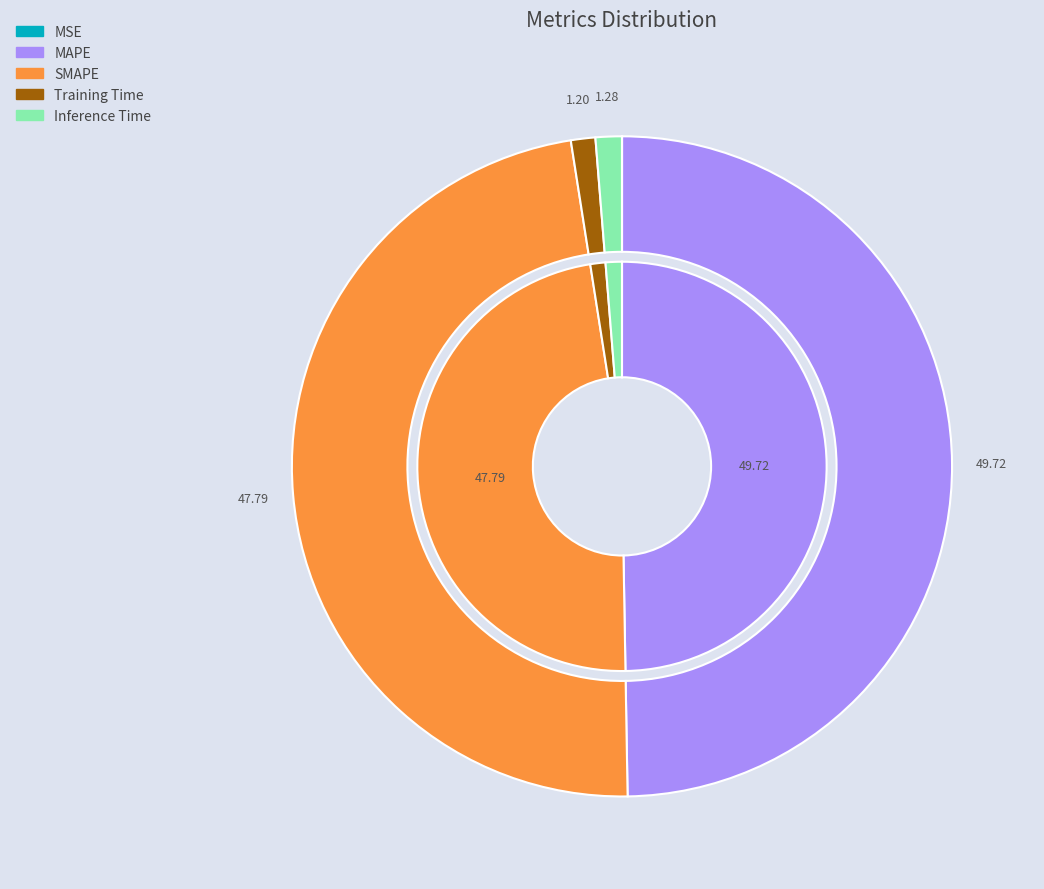

Between MSE and Training Time, which is larger?

Training Time